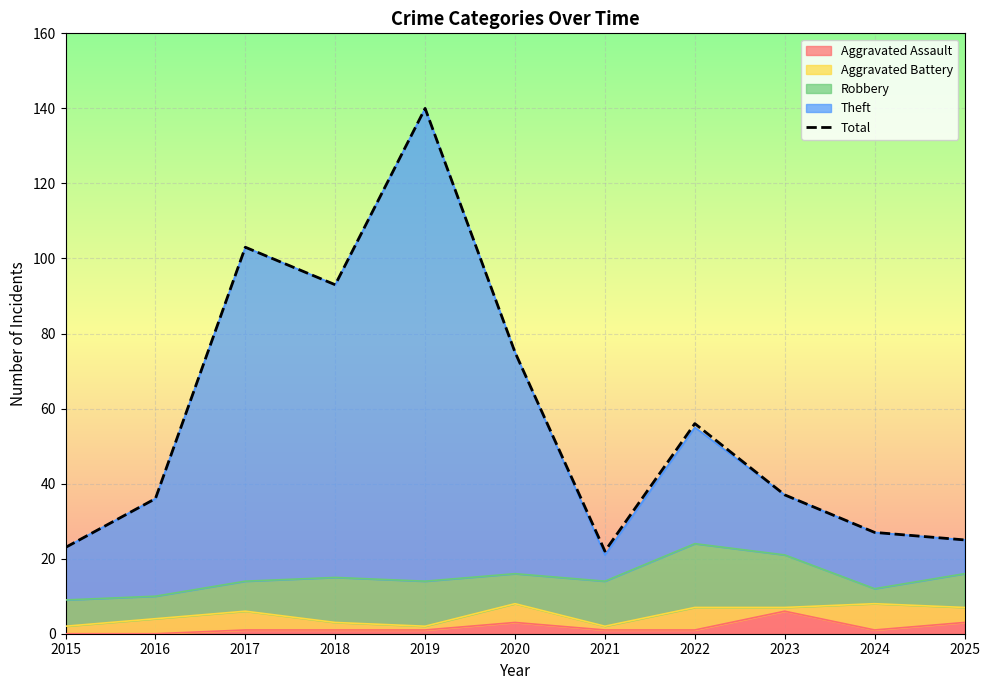

At which category does the chart reach its minimum across all series?

2021